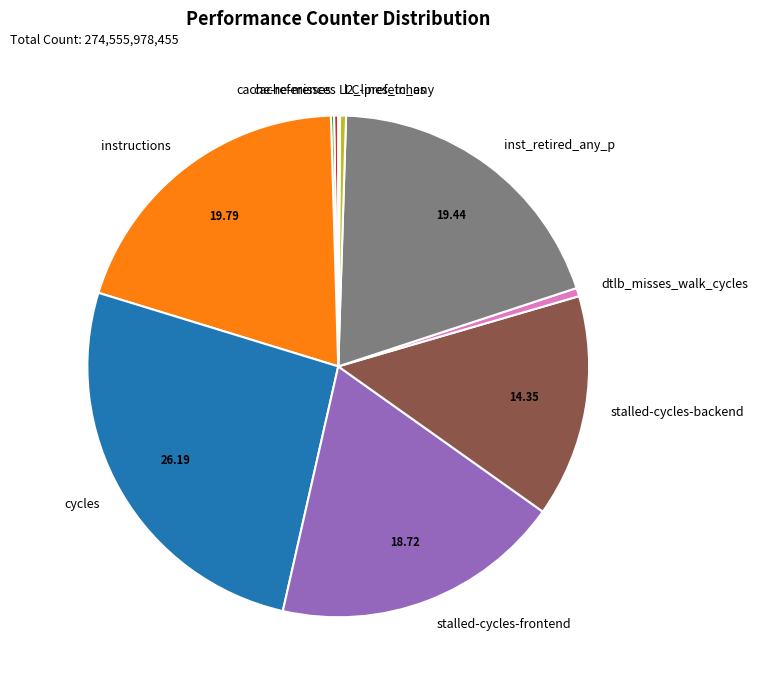

Between stalled-cycles-backend and stalled-cycles-frontend, which is larger?

stalled-cycles-frontend